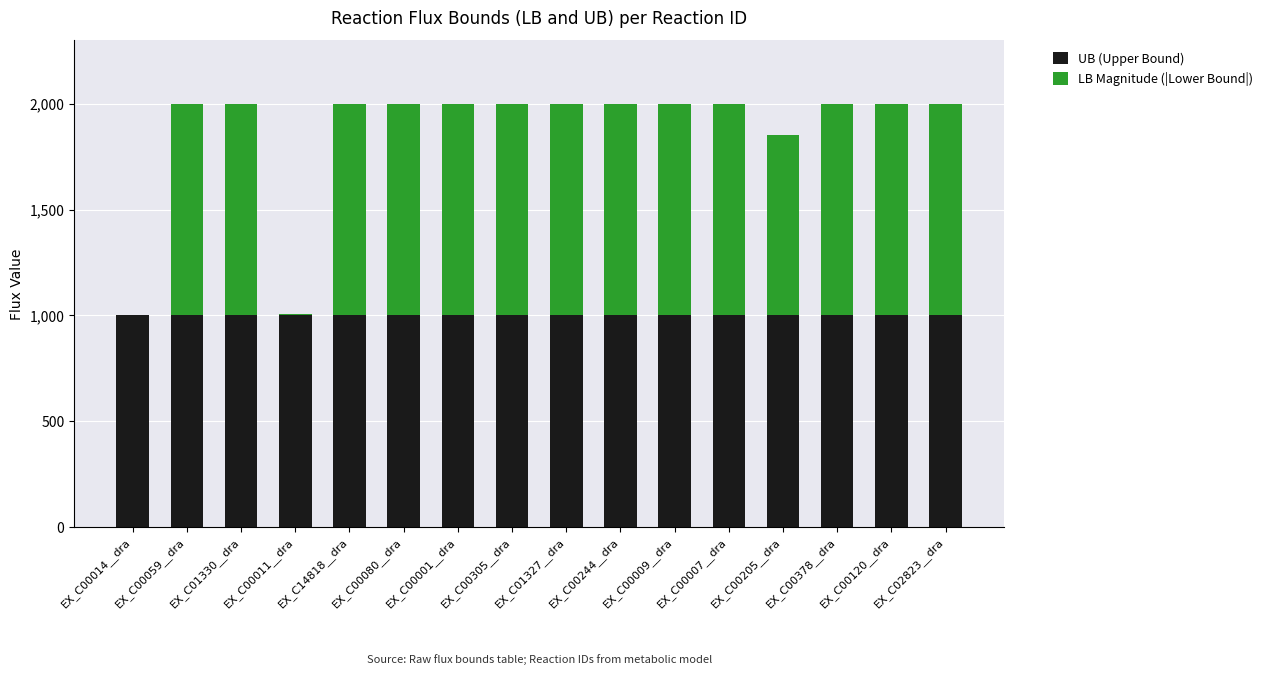

The value of UB (Upper Bound) at EX_C00001__dra is 1000.0. True or false?

True